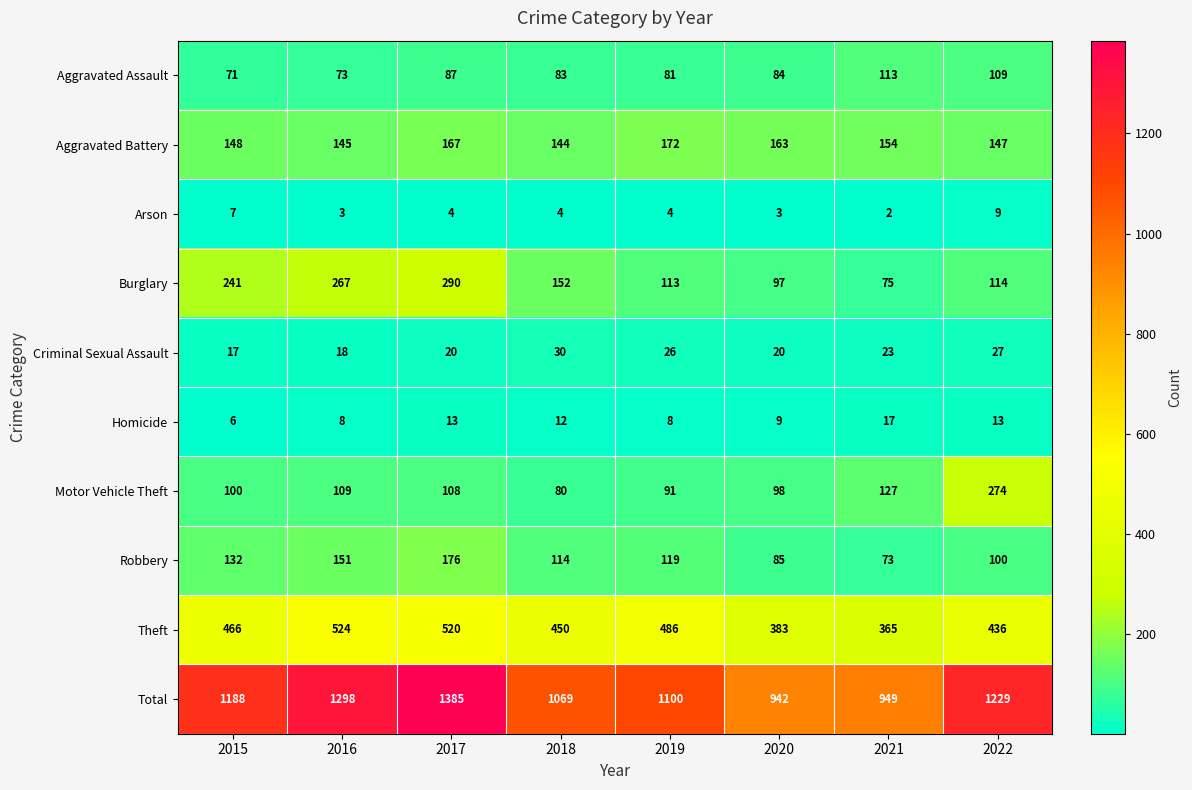

Is it true that Criminal Sexual Assault equals 18 at 2016?

True